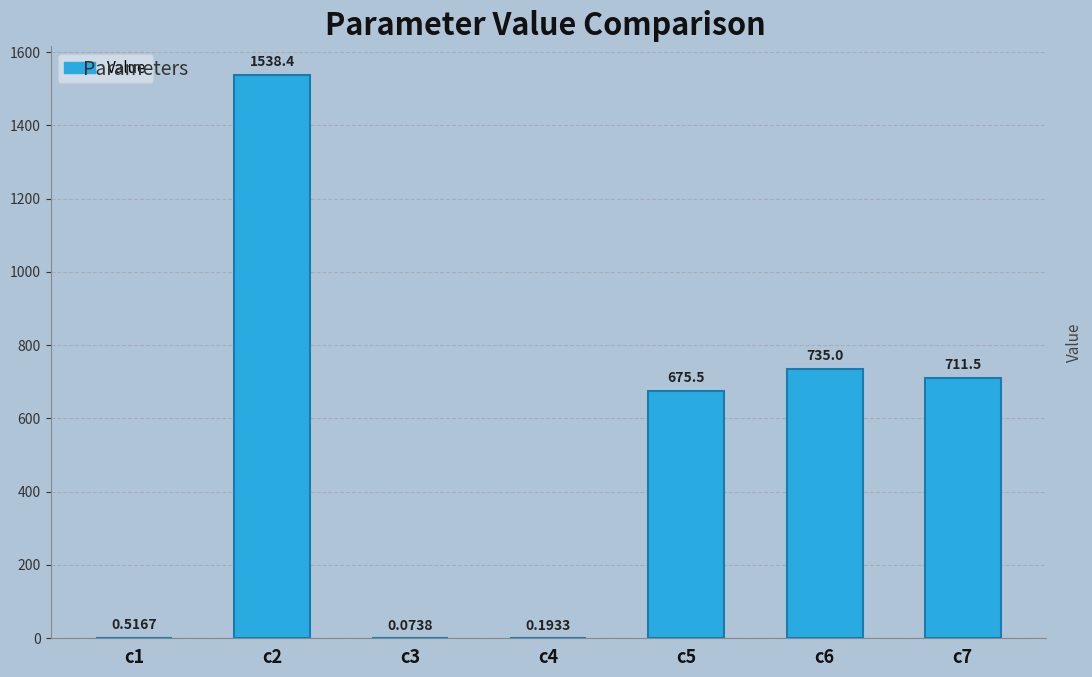

Which has a higher value, c2 or c6?

c2